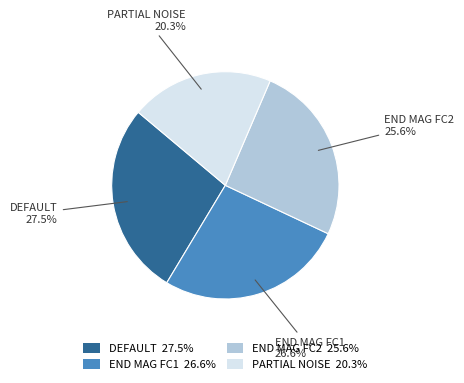

What percentage is NOT represented by END MAG FC1 26.6%?

73.4%